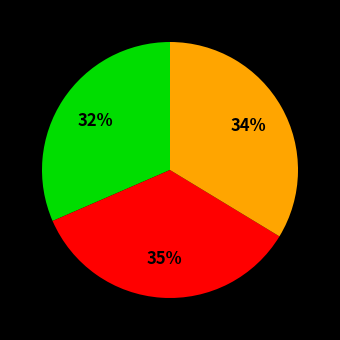

Is there any slice that represents more than half of the pie?

No